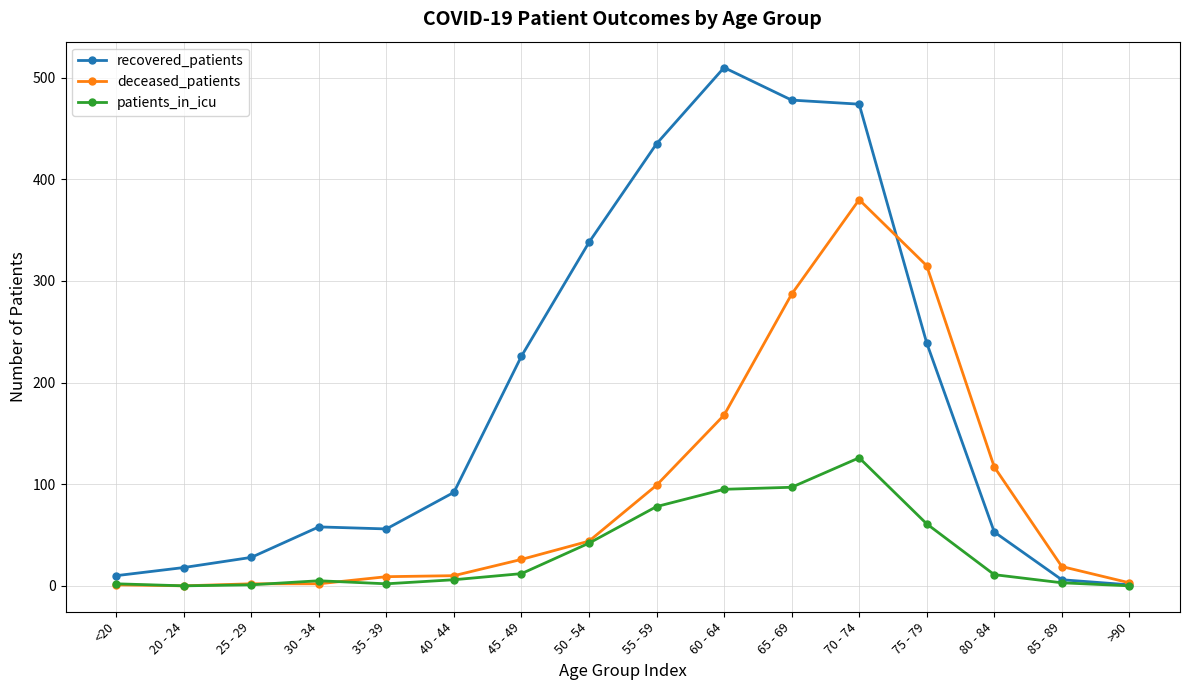

How many lines are shown in the chart?

3